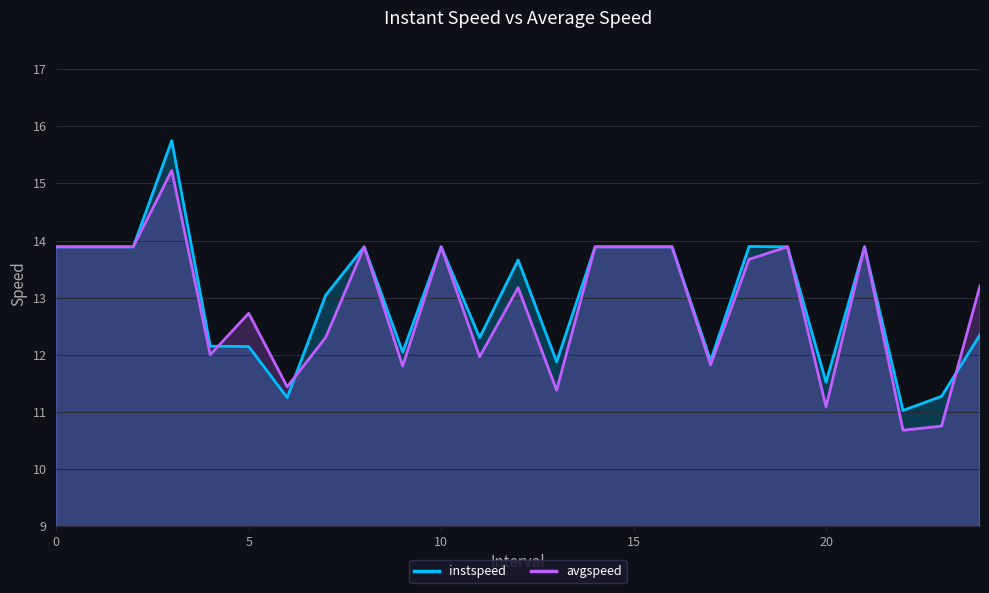

How many times do avgspeed and instspeed cross each other?

3